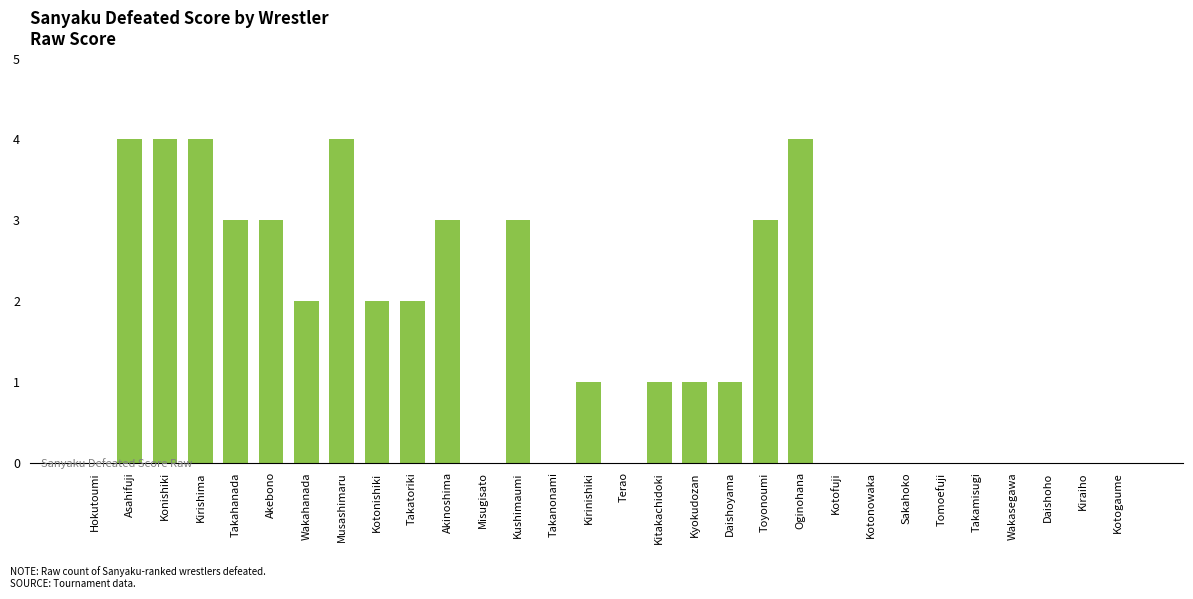

What is the difference between the values at Musashimaru and Kotonishiki?

2